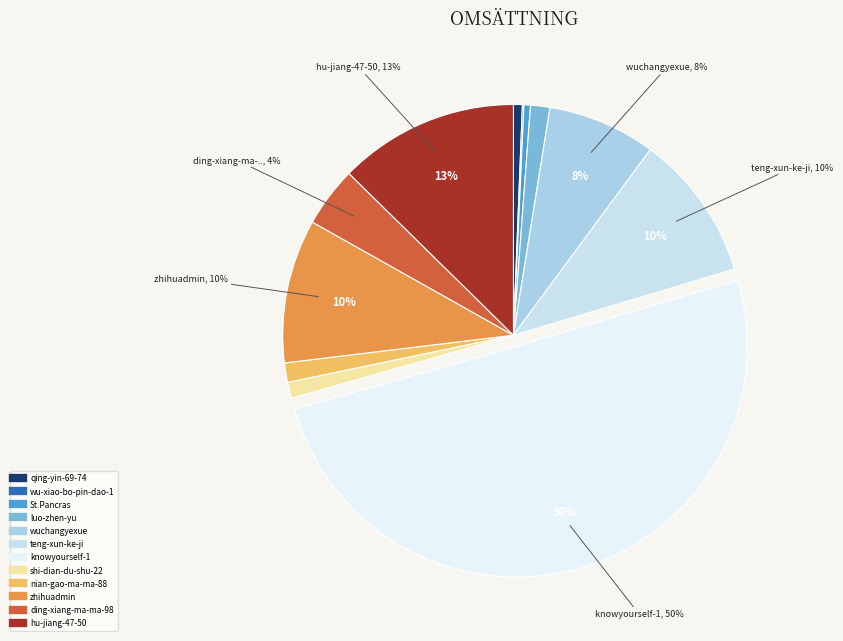

To the nearest percent, what is the combined percentage of wuchangyexue and wu-xiao-bo-pin-dao-1?

8%